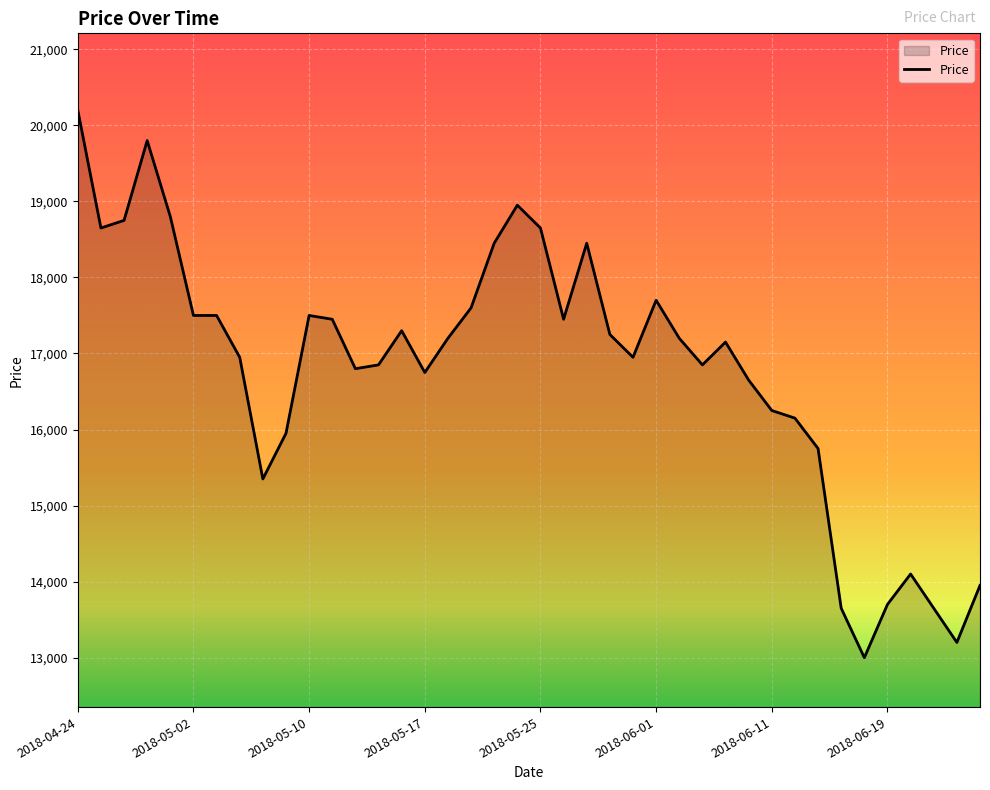

What is the minimum value shown in the chart?

13000